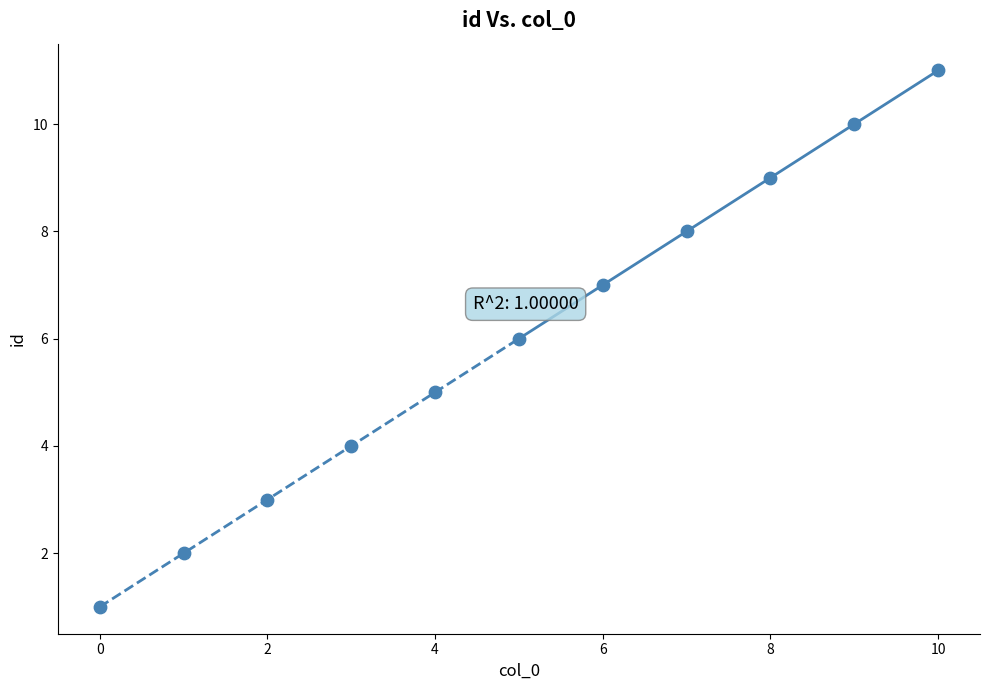

What is the average Y value?

6